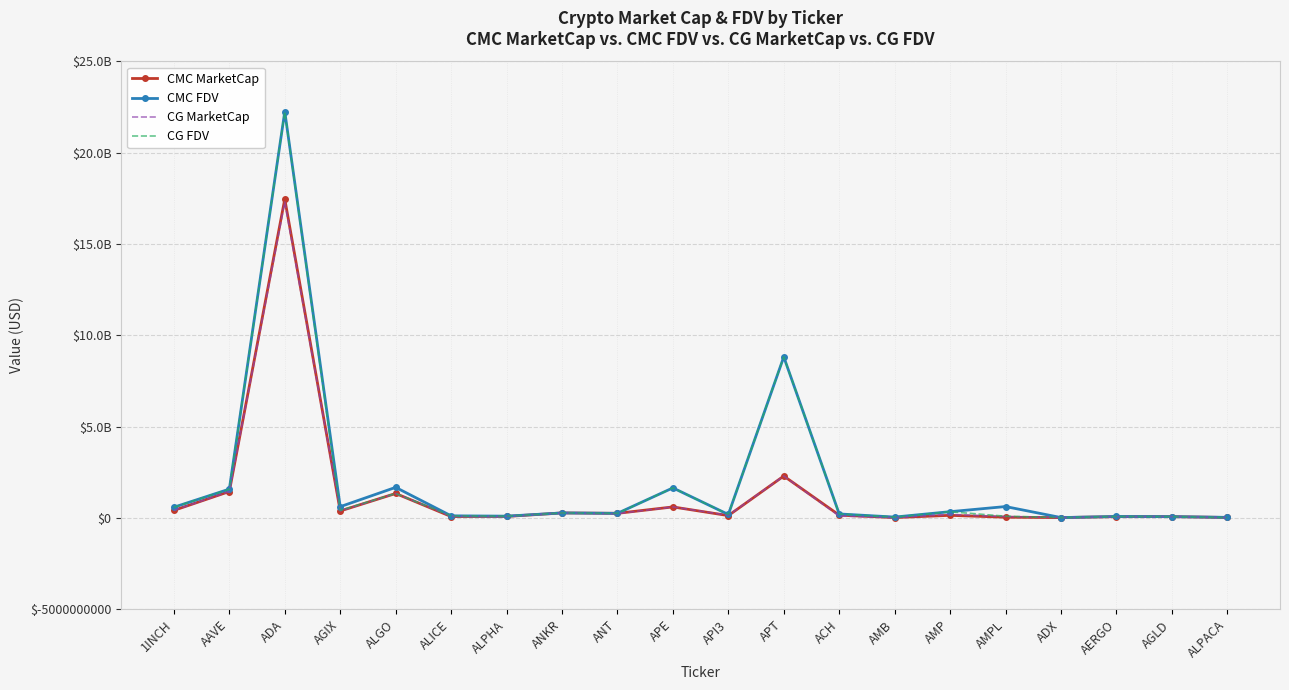

What are all the series names shown in the legend?

CMC MarketCap, CMC FDV, CG MarketCap, CG FDV